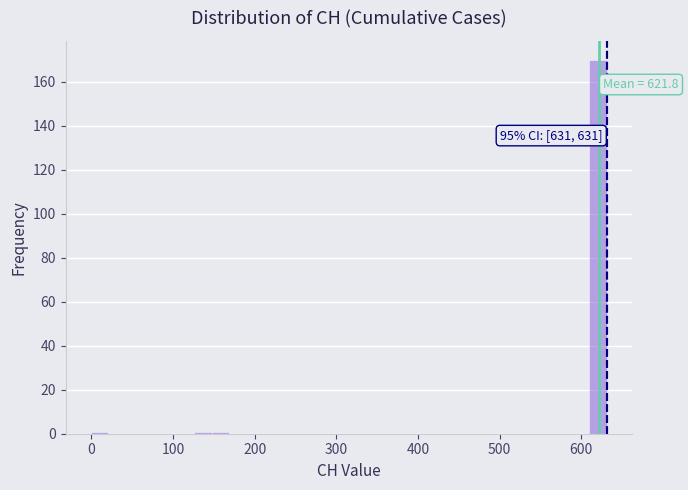

Read against the x-axis, roughly where is the centre of the tallest bar?

620